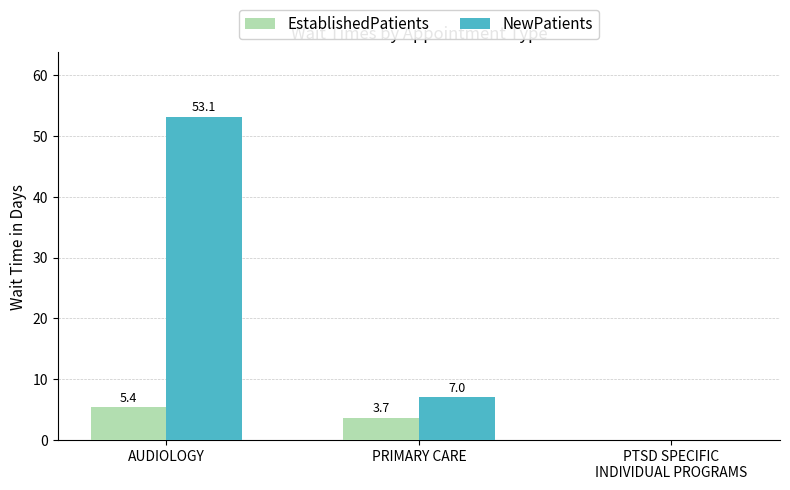

The value of NewPatients at PTSD SPECIFIC
INDIVIDUAL PROGRAMS is 0.0. True or false?

True